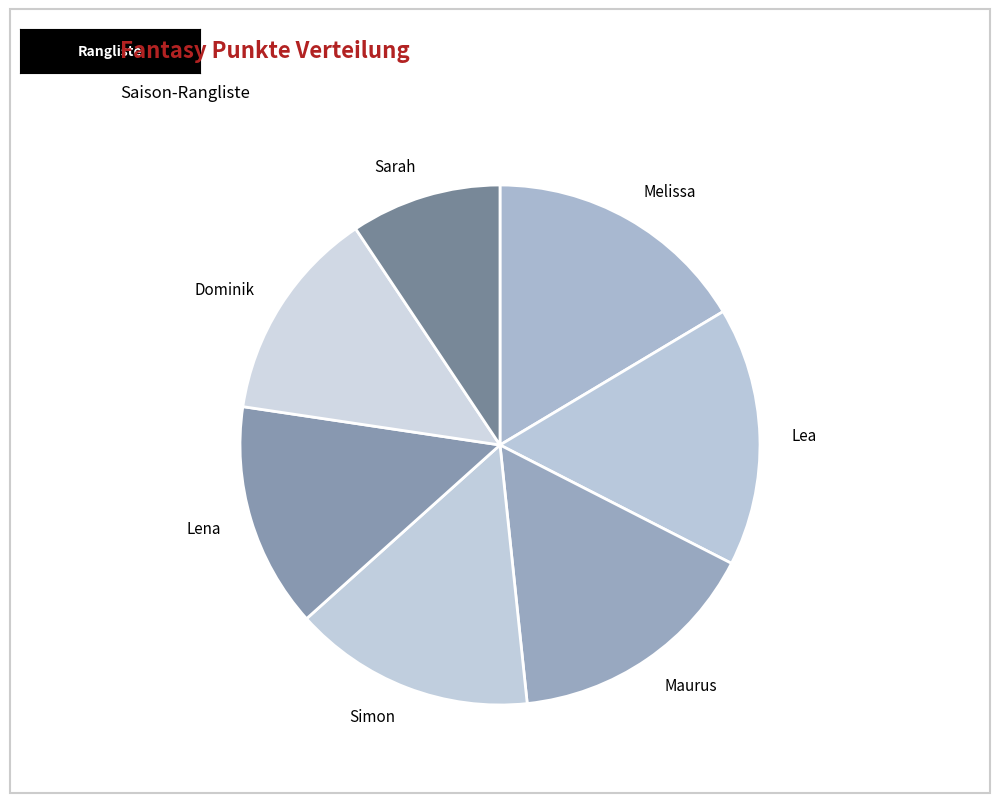

How many slices are in this pie chart?

7